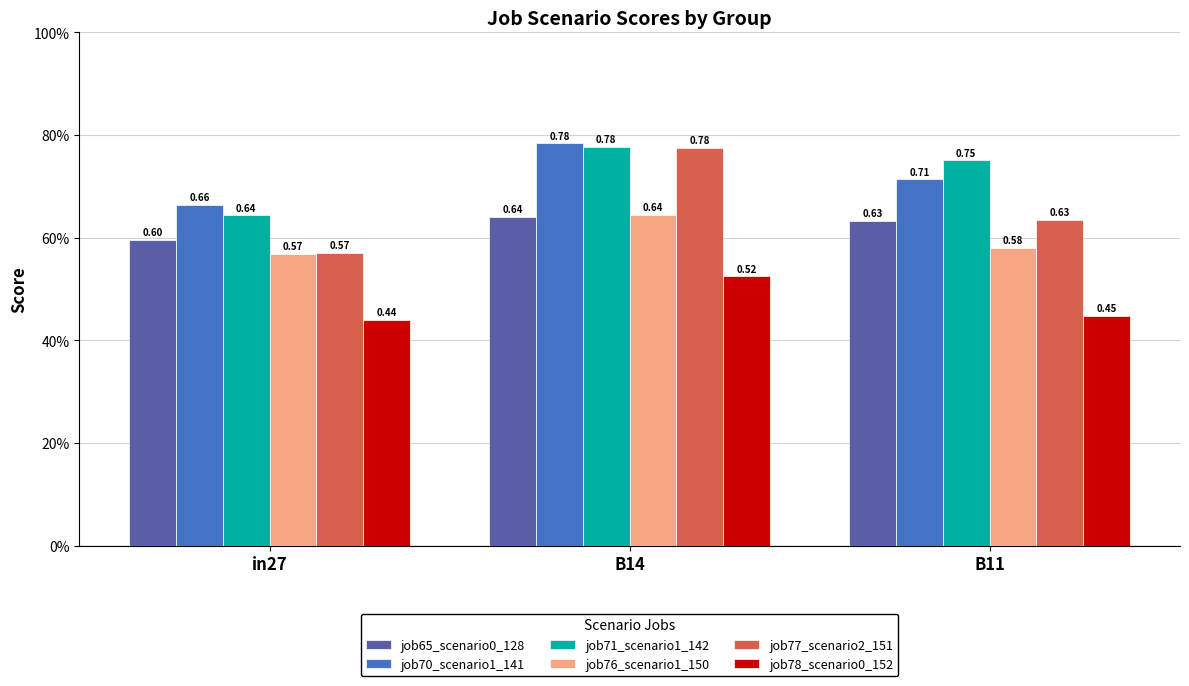

What is the highest value of the job77_scenario2_151 series?

0.8